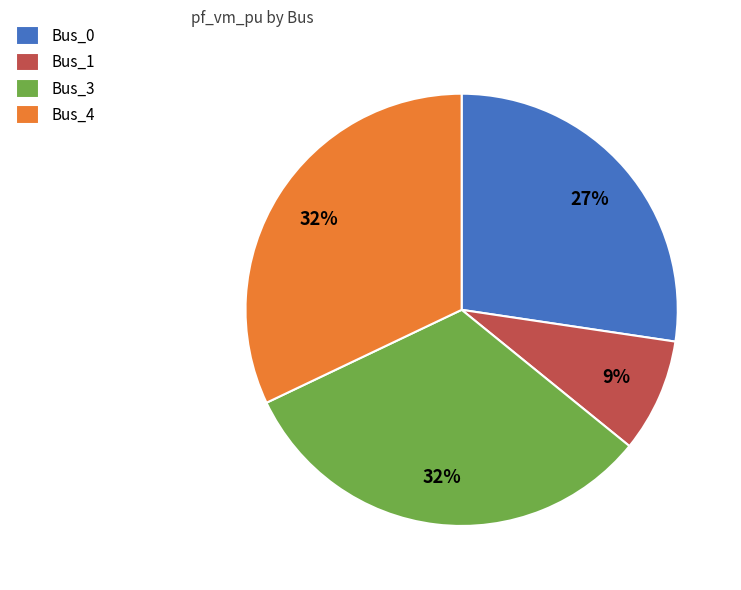

To the nearest percent, what portion does Bus_1 represent?

9%